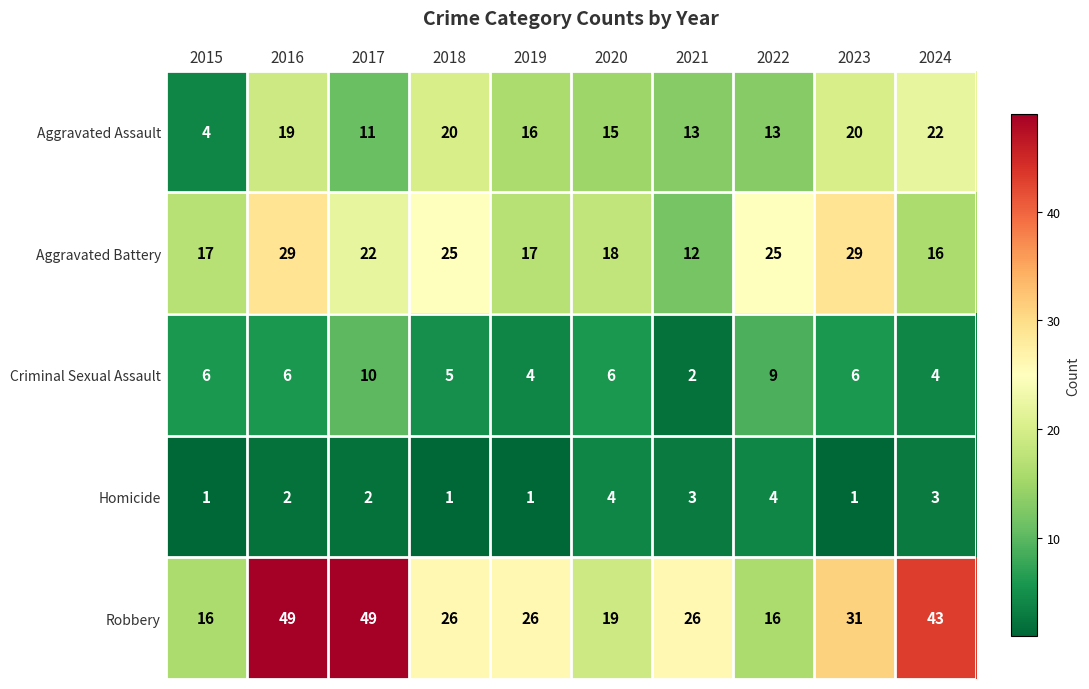

Between 2016 and 2017, which series saw the biggest shift?

Aggravated Assault